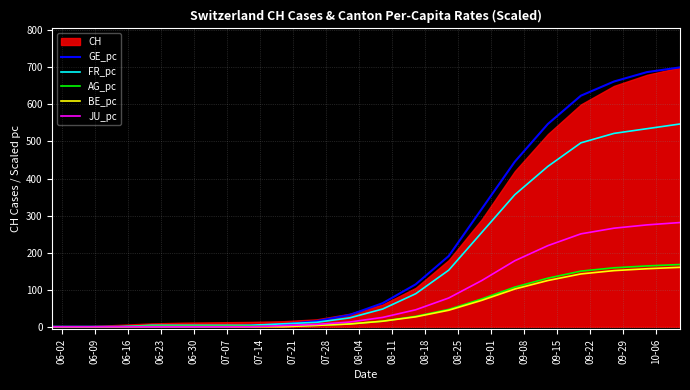

What is the maximum value for GE_pc?

700.0